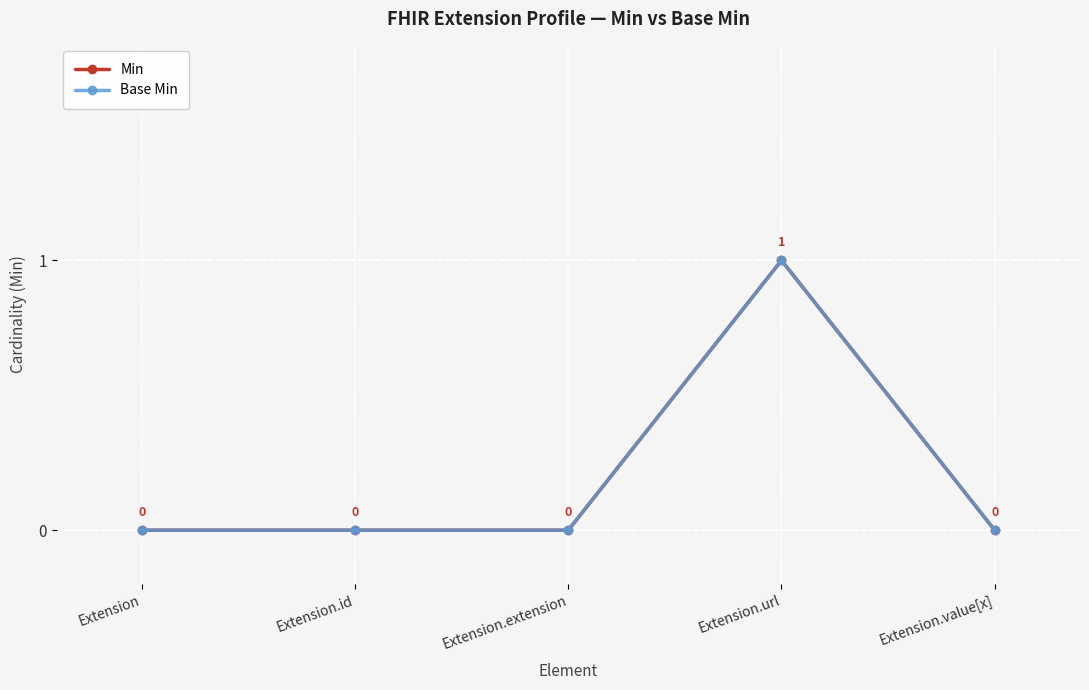

Is this an area chart (filled region under the line)?

No